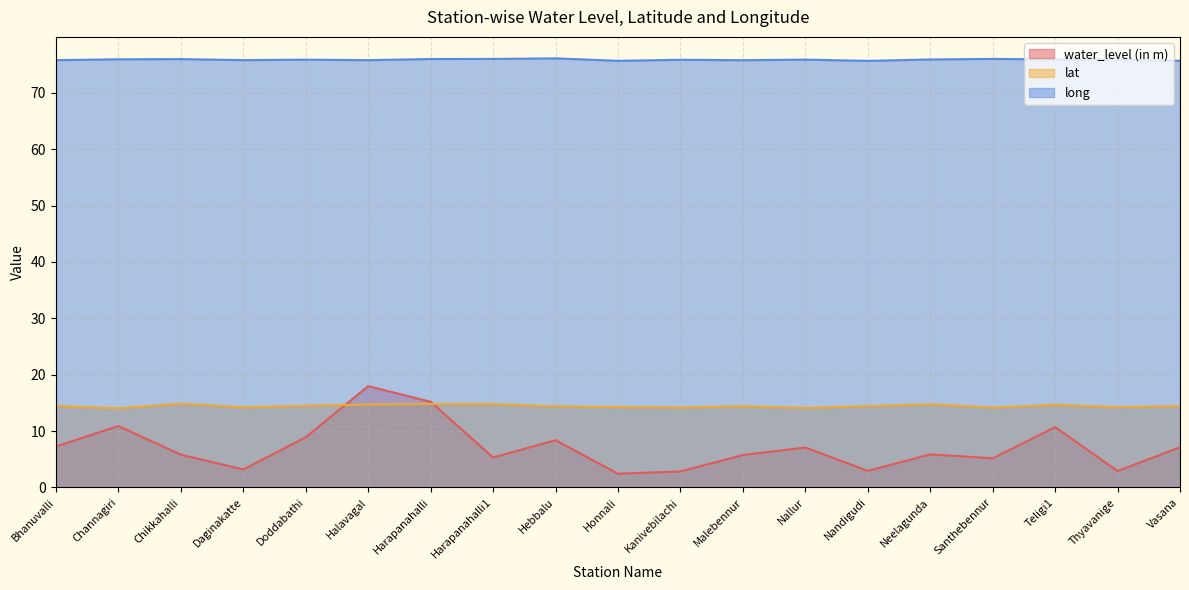

Reading left to right, extract all data points from this chart.

water_level (in m): 7.3	10.9	5.8	3.2	8.9	18.0	15.2	5.3	8.4	2.4	2.8	5.8	7.1	2.9	5.9	5.2	10.7	2.9	7.1
lat: 14.4	14.0	14.8	14.2	14.5	14.7	14.8	14.8	14.4	14.2	14.2	14.4	14.1	14.4	14.8	14.2	14.7	14.2	14.4
long: 75.8	75.9	76.0	75.8	75.9	75.8	76.0	76.0	76.1	75.7	75.8	75.8	75.9	75.6	75.9	76.0	75.9	75.9	75.7